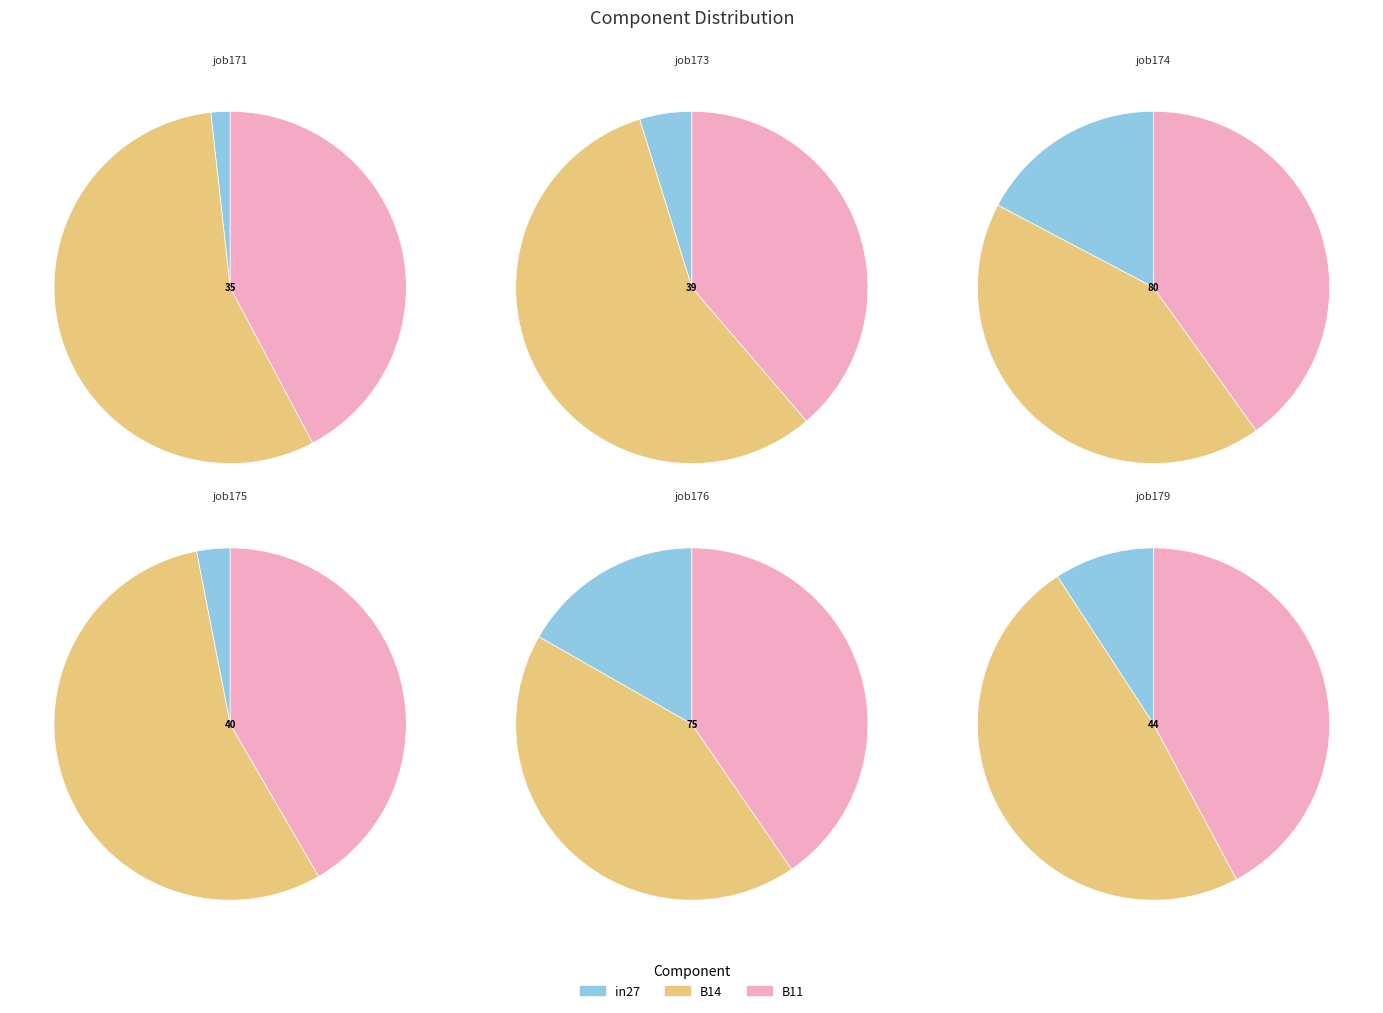

To the nearest percent, what is the difference between the largest and smallest slice percentages?

54%